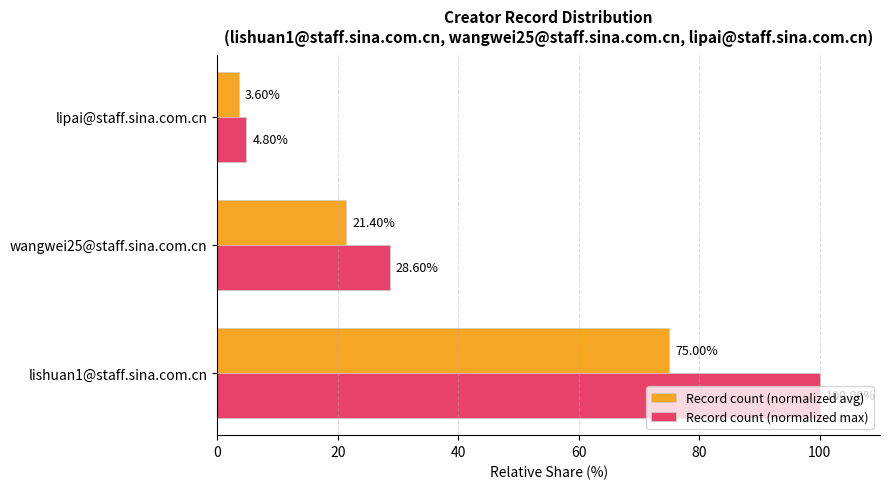

Which category has the lowest value across all series?

lipai@staff.sina.com.cn